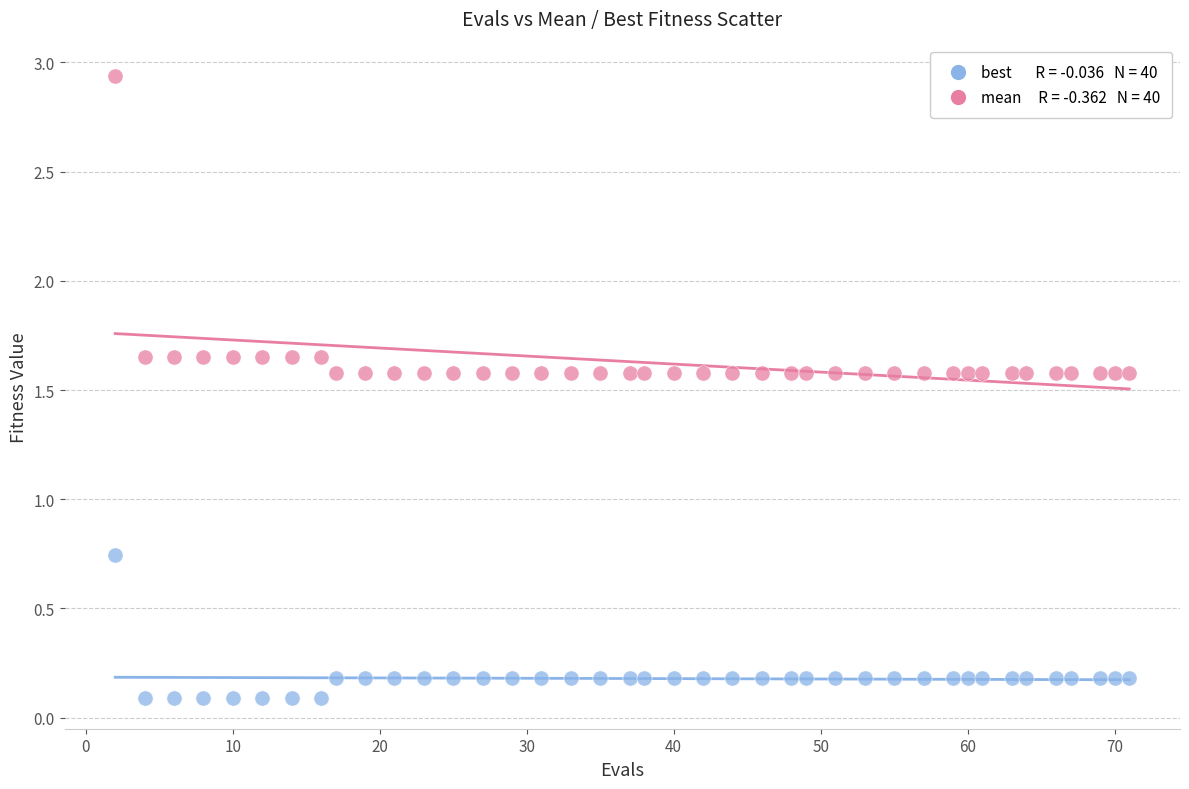

Across all data points, what is the range of Y values (max minus min)?

2.8